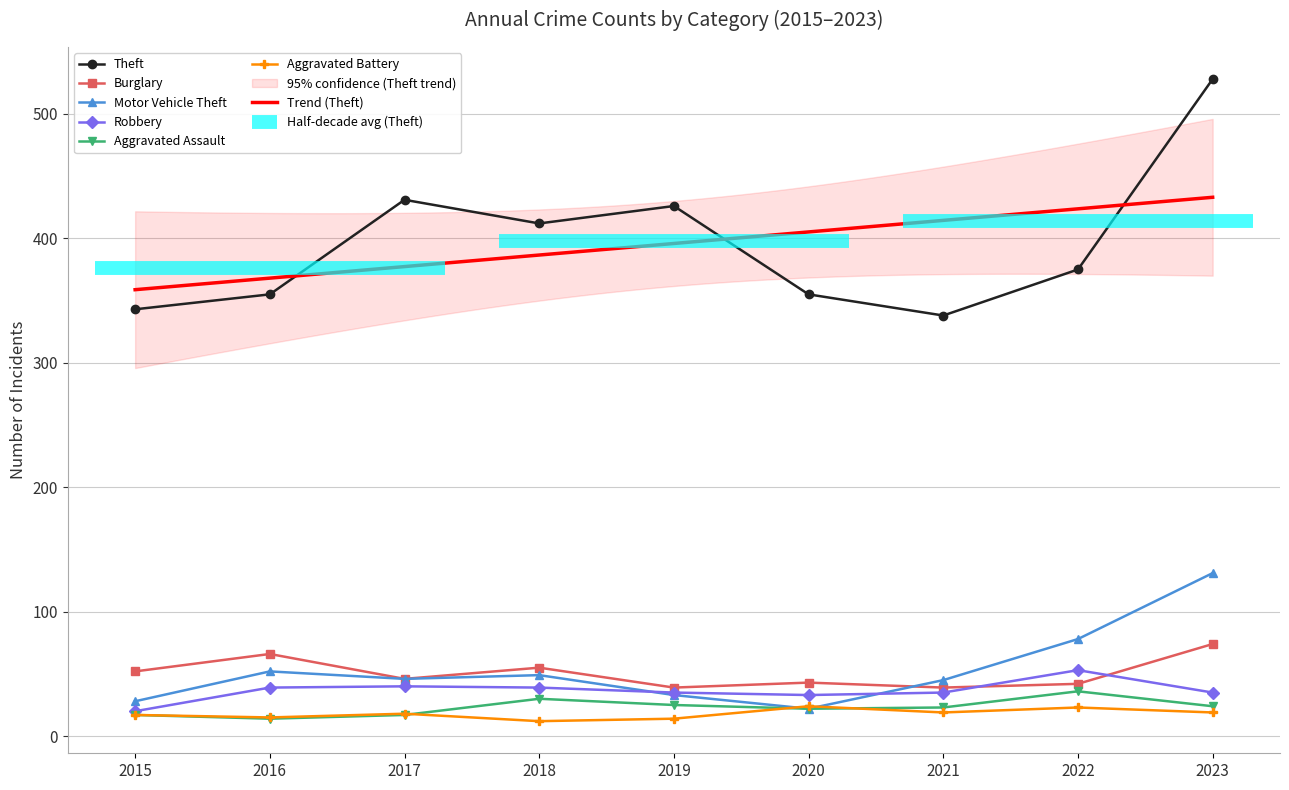

How many distinct data groups are displayed?

6